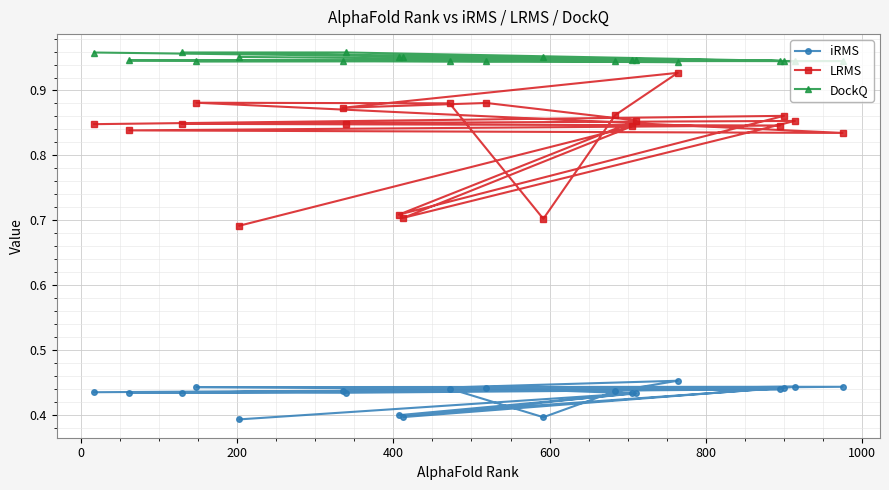

List the series in order of their peak value, lowest first.

iRMS, LRMS, DockQ